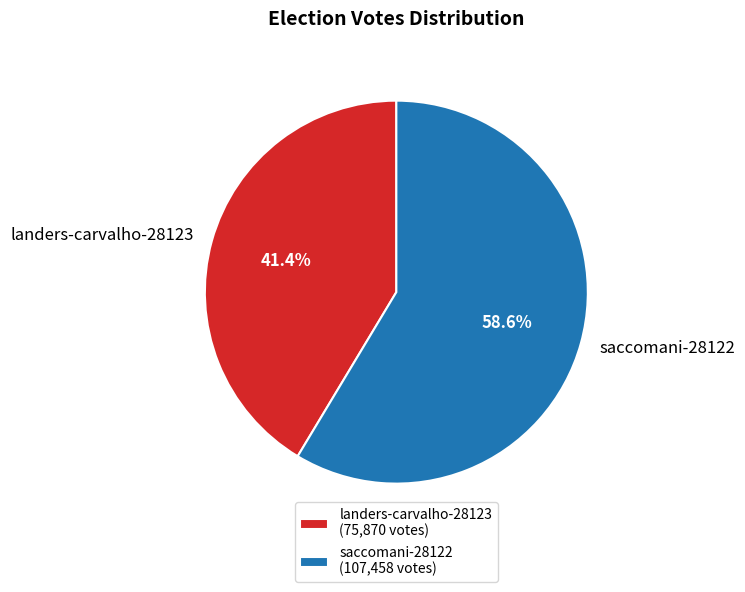

What percentage is the landers-carvalho-28123 slice, to the nearest percent?

41%